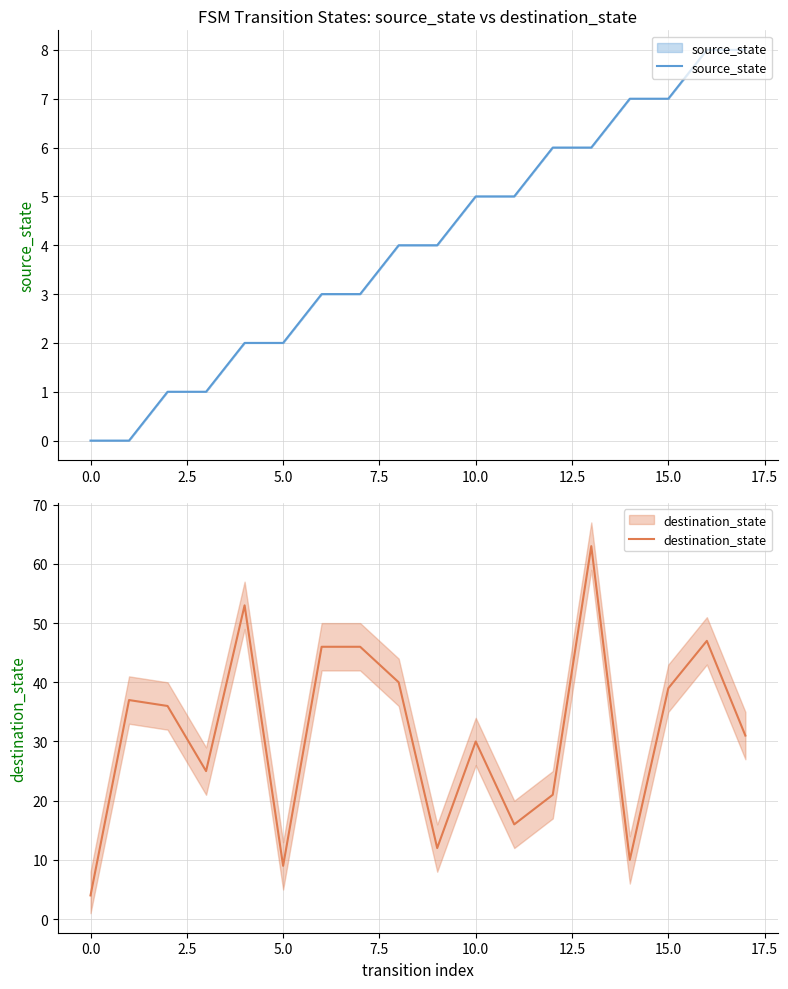

What is the value of the destination_state point at the 14th from the left?

63